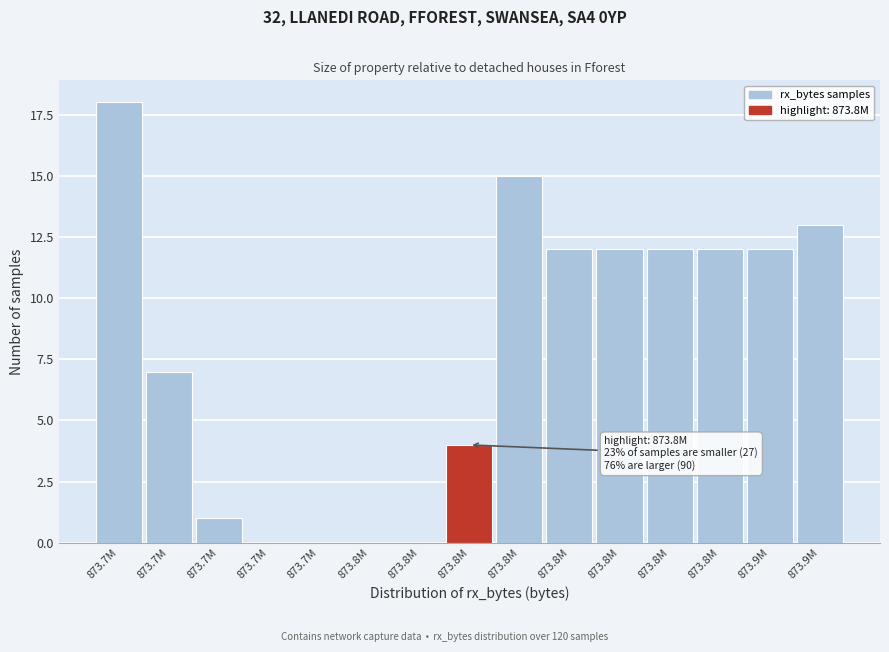

Count the number of data series in this chart.

1